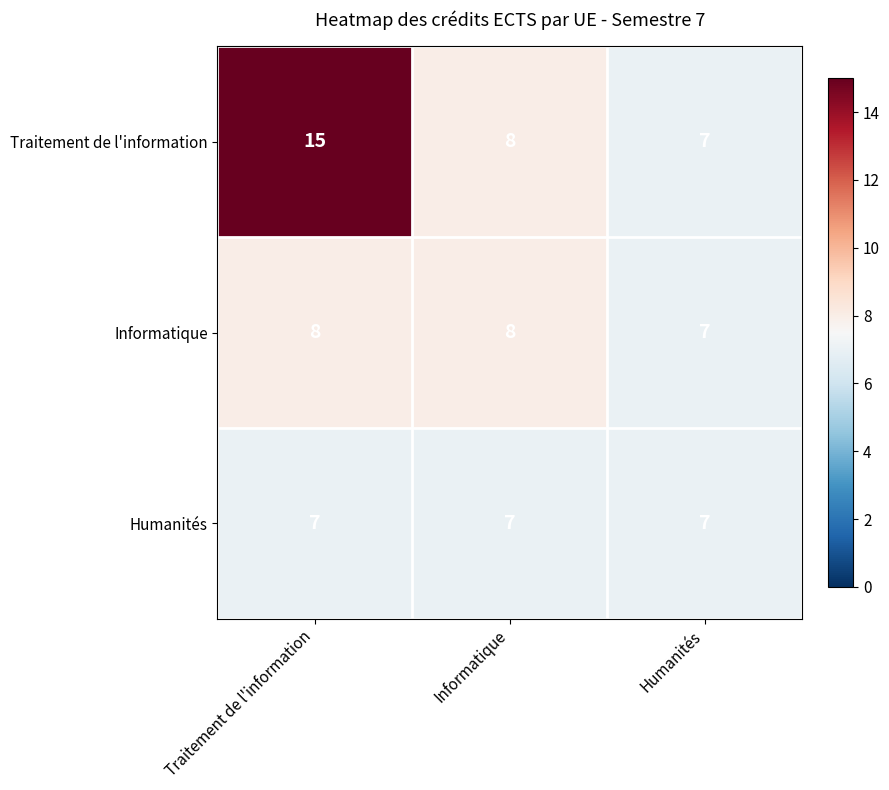

Rank the series by their average value, from lowest to highest.

Humanités, Informatique, Traitement de l'information